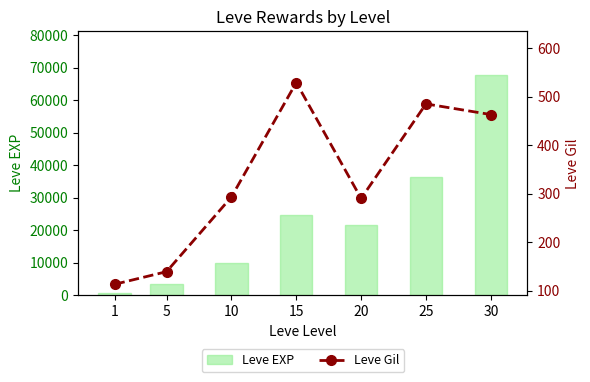

Reading left to right, list all the values displayed in this chart.

Leve EXP: 630	3600	9990	24790	21600	36390	67730
Leve Gil: 113	139	293	529	290	485	463